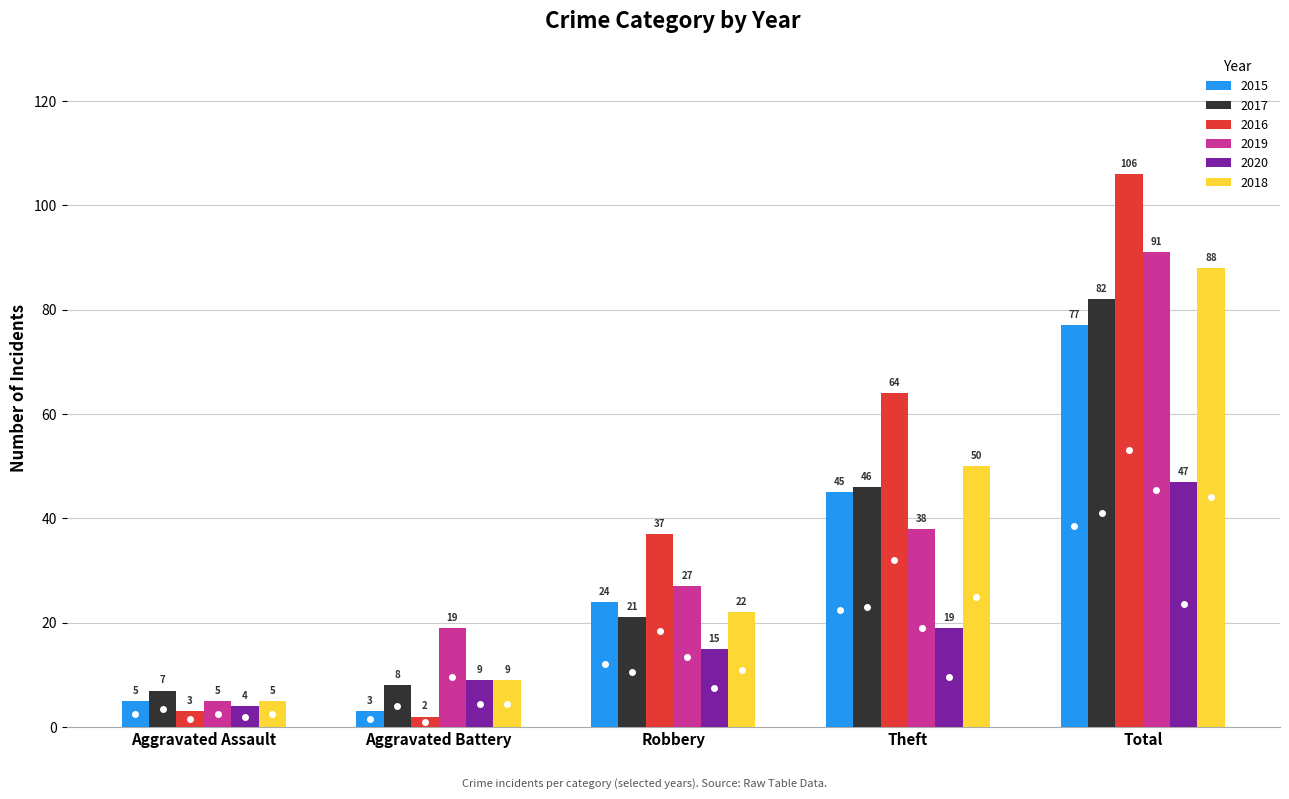

List the labels in order of 2017 value, largest first.

Total, Theft, Robbery, Aggravated Battery, Aggravated Assault